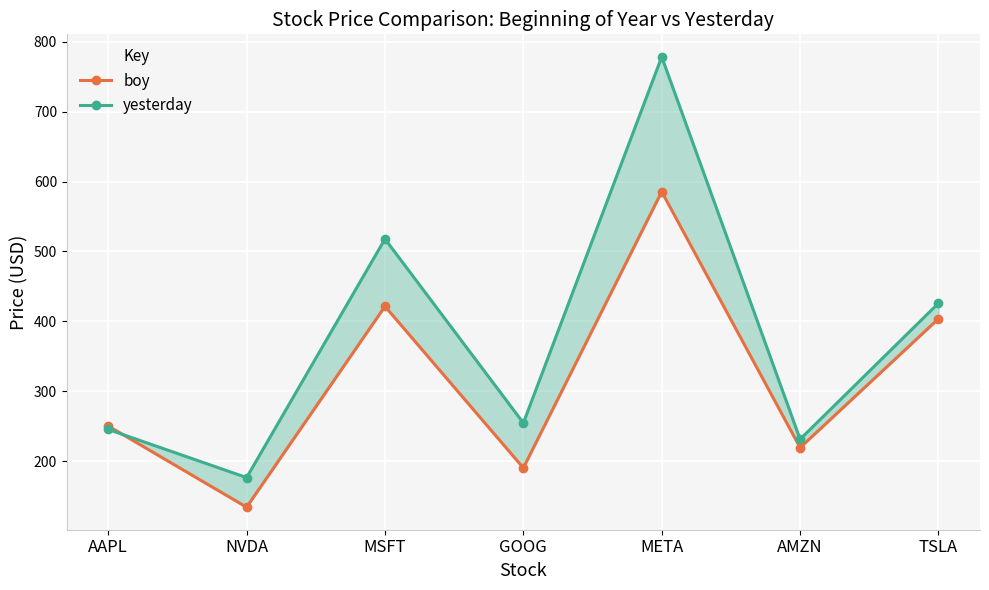

Which series has the largest range (max minus min)?

yesterday